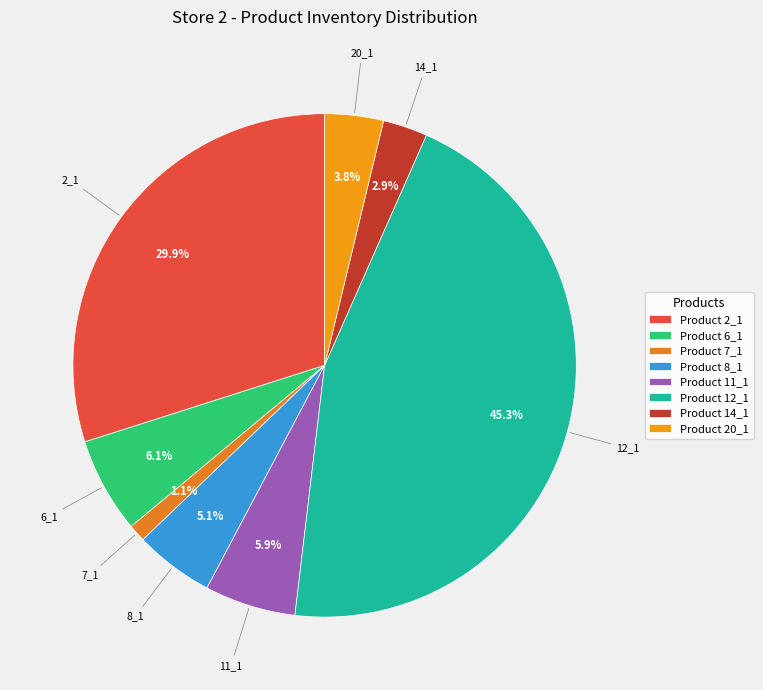

Rank the categories by value from lowest to highest.

7_1, 14_1, 20_1, 8_1, 11_1, 6_1, 2_1, 12_1